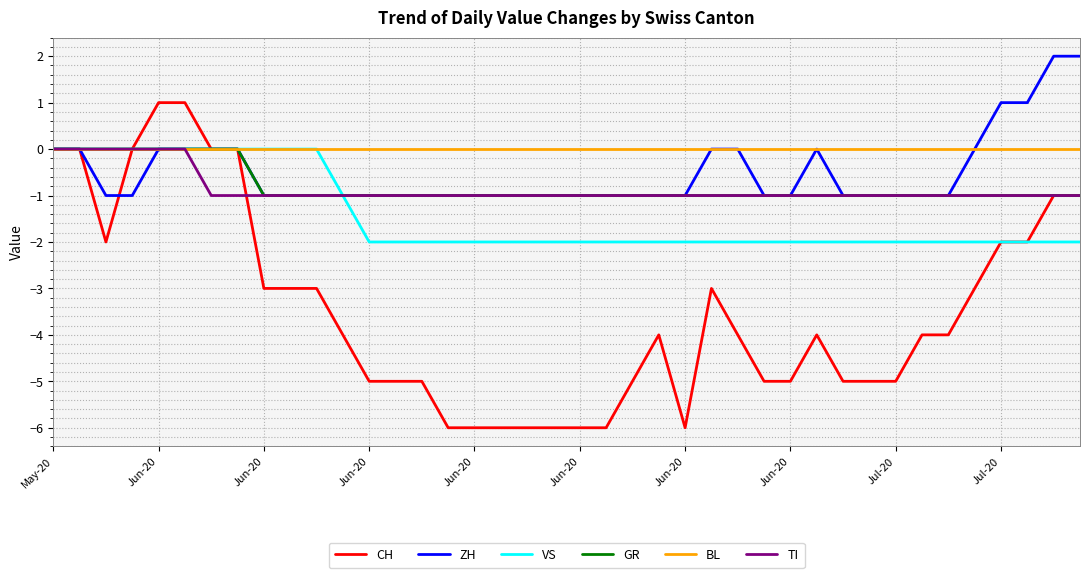

Which series has the widest spread of values?

CH